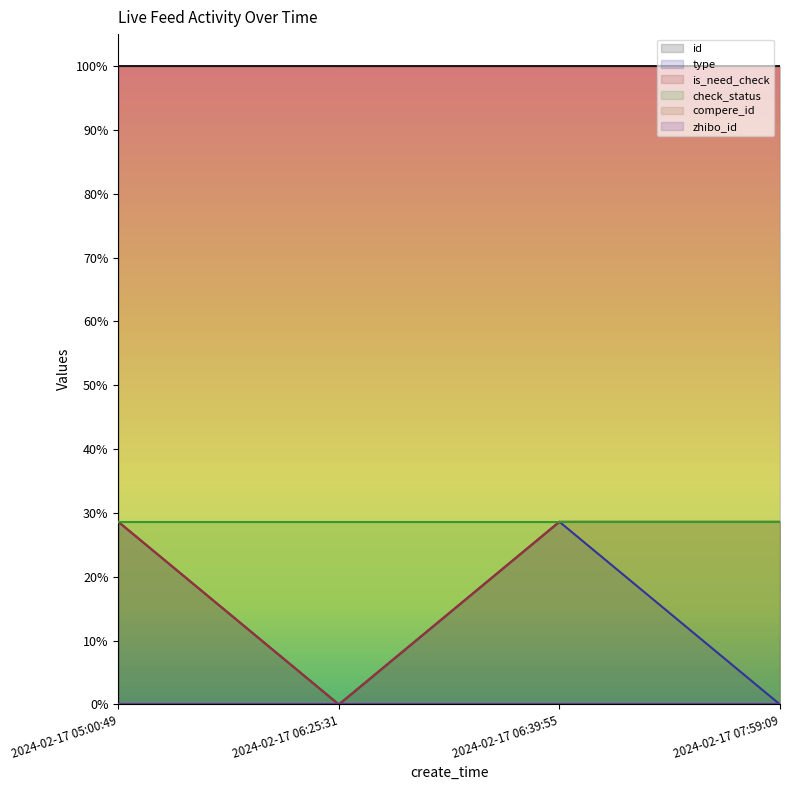

Does the chart display data point markers on the line(s)?

No